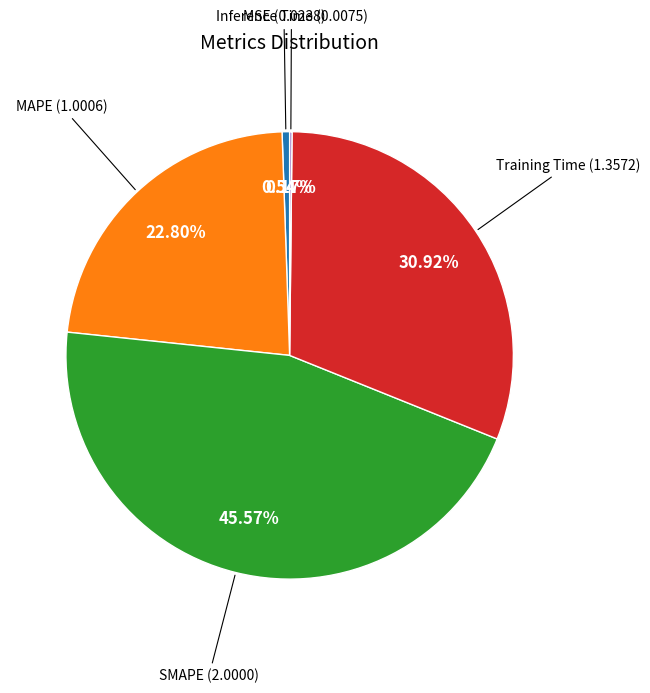

Is there a majority slice in this chart?

No